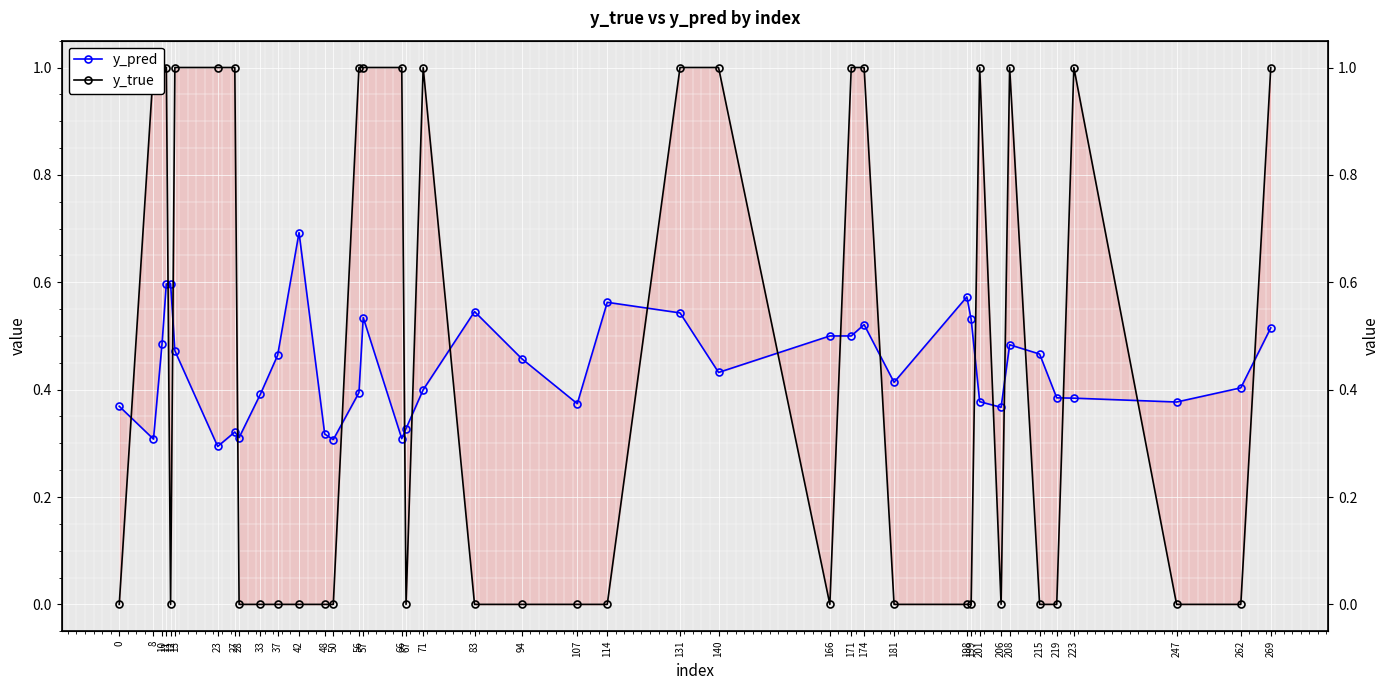

How many distinct data groups are displayed?

2